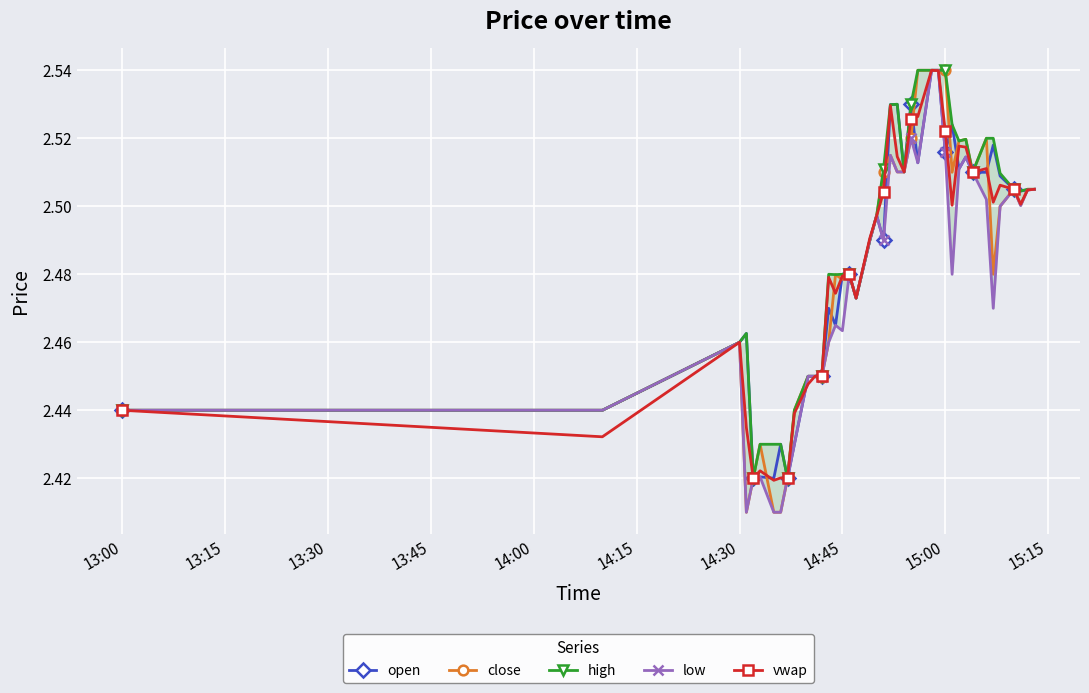

Reading left to right, extract all data points from this chart.

open: 2.4	2.4	2.5	2.5	2.4	2.4	2.4	2.4	2.4	2.4	2.5	2.5	2.5	2.5	2.5	2.5	2.5	2.5	2.5	2.5	2.5	2.5	2.5	2.5	2.5	2.5	2.5	2.5	2.5	2.5	2.5	2.5	2.5	2.5	2.5	2.5	2.5	2.5	2.5	2.5
close: 2.4	2.4	2.5	2.4	2.4	2.4	2.4	2.4	2.4	2.4	2.5	2.5	2.4	2.5	2.5	2.5	2.5	2.5	2.5	2.5	2.5	2.5	2.5	2.5	2.5	2.5	2.5	2.5	2.5	2.5	2.5	2.5	2.5	2.5	2.5	2.5	2.5	2.5	2.5	2.5
high: 2.4	2.4	2.5	2.5	2.4	2.4	2.4	2.4	2.4	2.4	2.5	2.5	2.5	2.5	2.5	2.5	2.5	2.5	2.5	2.5	2.5	2.5	2.5	2.5	2.5	2.5	2.5	2.5	2.5	2.5	2.5	2.5	2.5	2.5	2.5	2.5	2.5	2.5	2.5	2.5
low: 2.4	2.4	2.5	2.4	2.4	2.4	2.4	2.4	2.4	2.4	2.5	2.5	2.4	2.5	2.5	2.5	2.5	2.5	2.5	2.5	2.5	2.5	2.5	2.5	2.5	2.5	2.5	2.5	2.5	2.5	2.5	2.5	2.5	2.5	2.5	2.5	2.5	2.5	2.5	2.5
vwap: 2.4	2.4	2.5	2.4	2.4	2.4	2.4	2.4	2.4	2.4	2.4	2.5	2.5	2.5	2.5	2.5	2.5	2.5	2.5	2.5	2.5	2.5	2.5	2.5	2.5	2.5	2.5	2.5	2.5	2.5	2.5	2.5	2.5	2.5	2.5	2.5	2.5	2.5	2.5	2.5